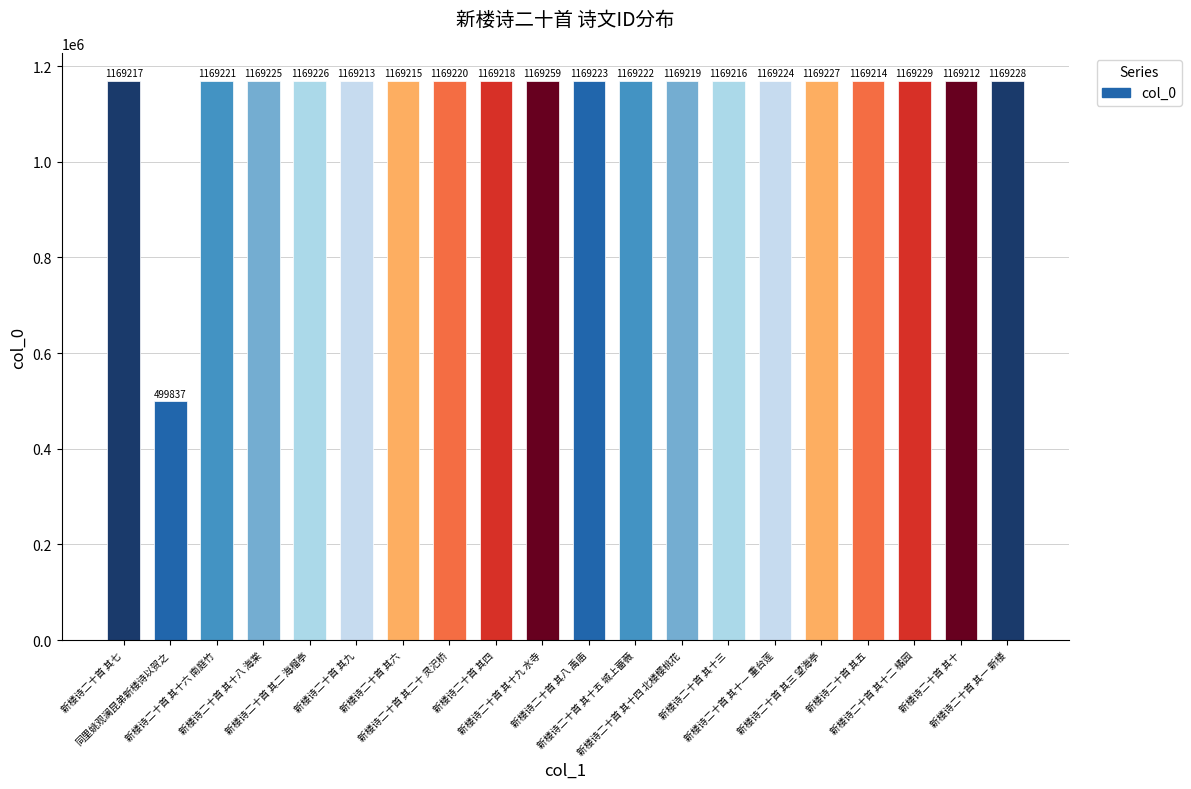

What is the maximum value shown in the chart?

1169259